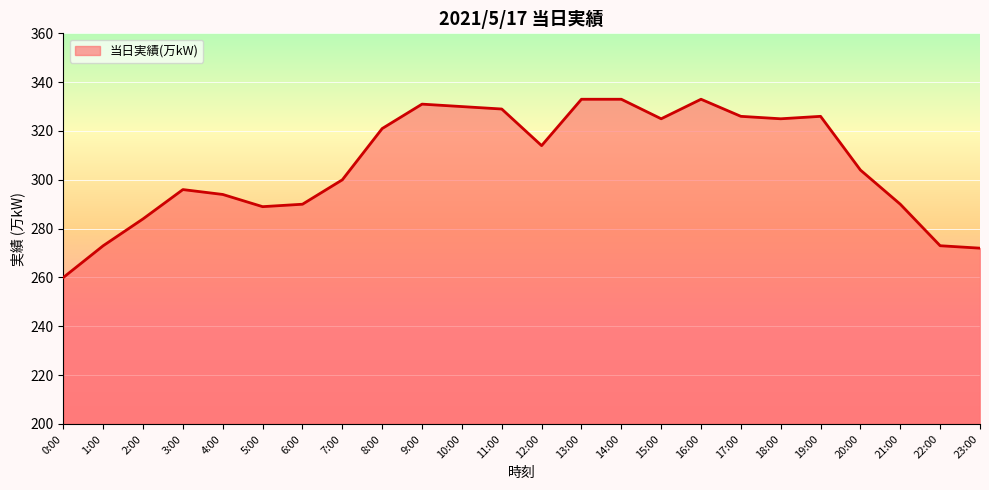

Reading right to left, what are all the values shown in this chart?

272	273	290	304	326	325	326	333	325	333	333	314	329	330	331	321	300	290	289	294	296	284	273	260